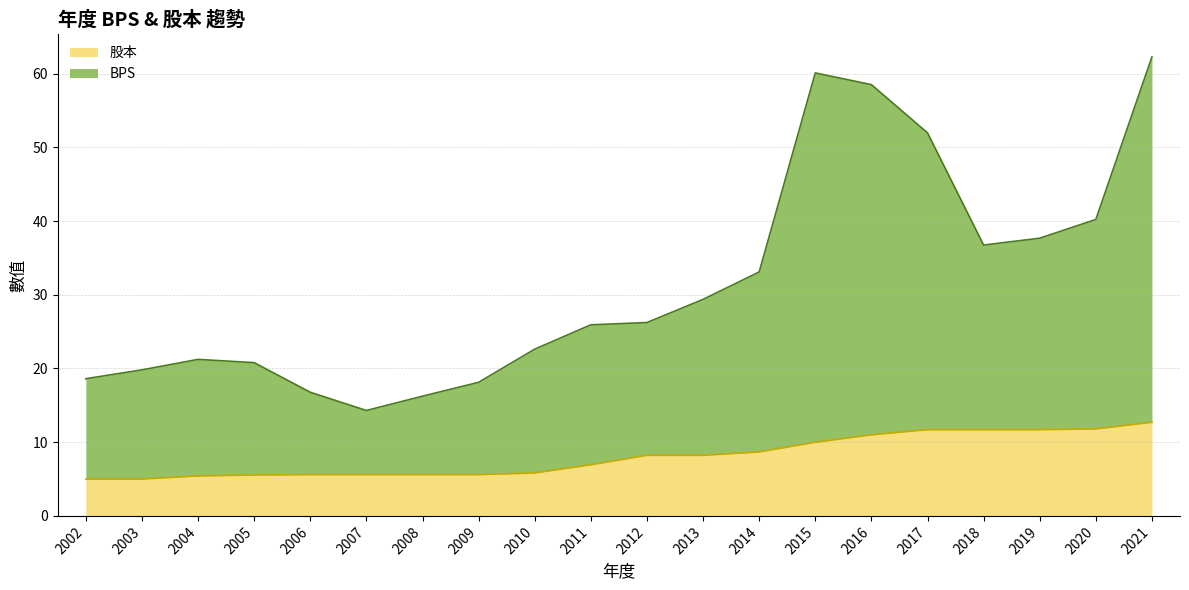

True or false: 股本 and BPS cross at least once.

False